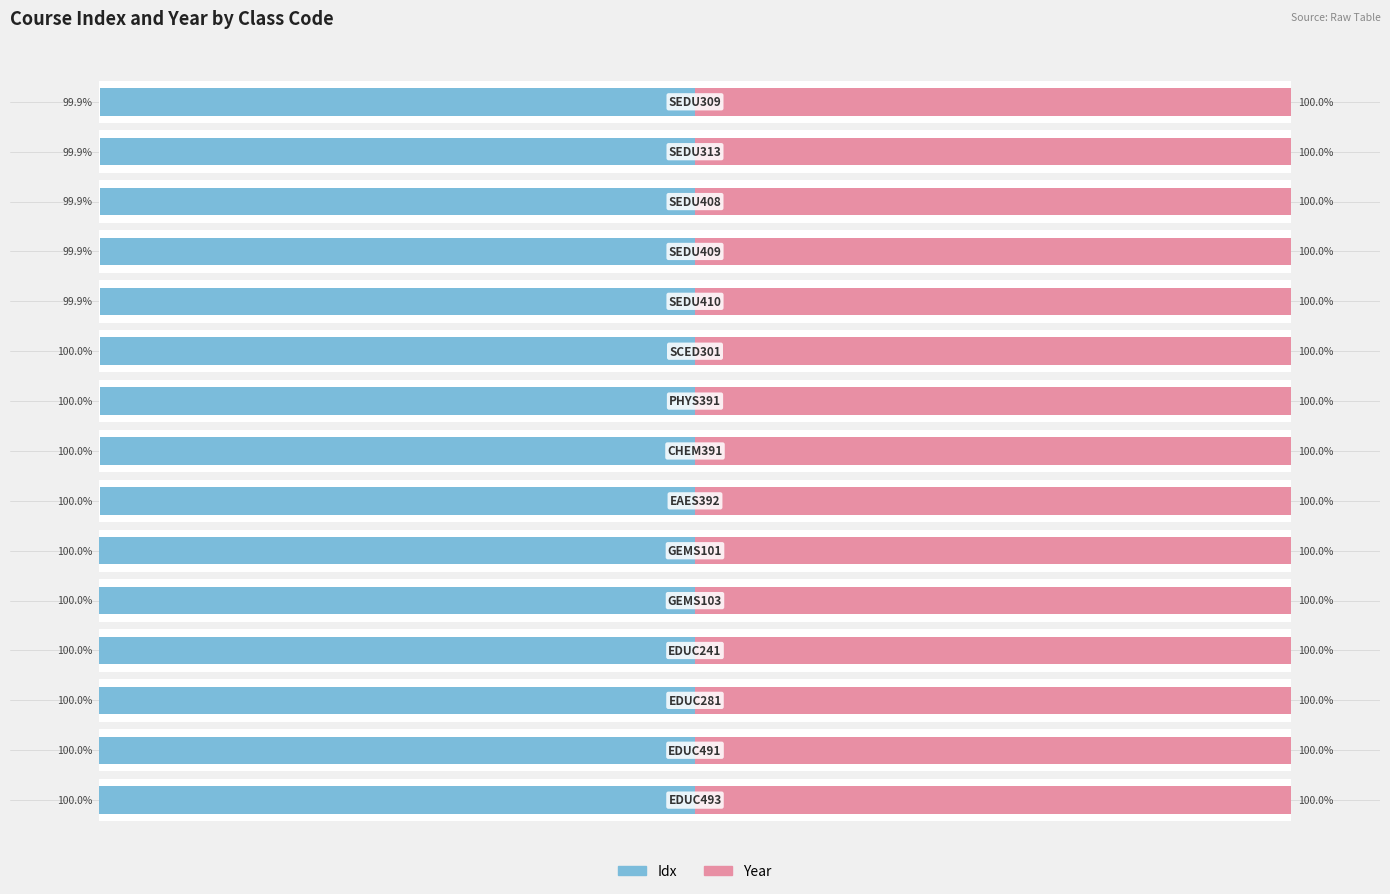

List the series in order of their peak value, lowest first.

Idx, Year